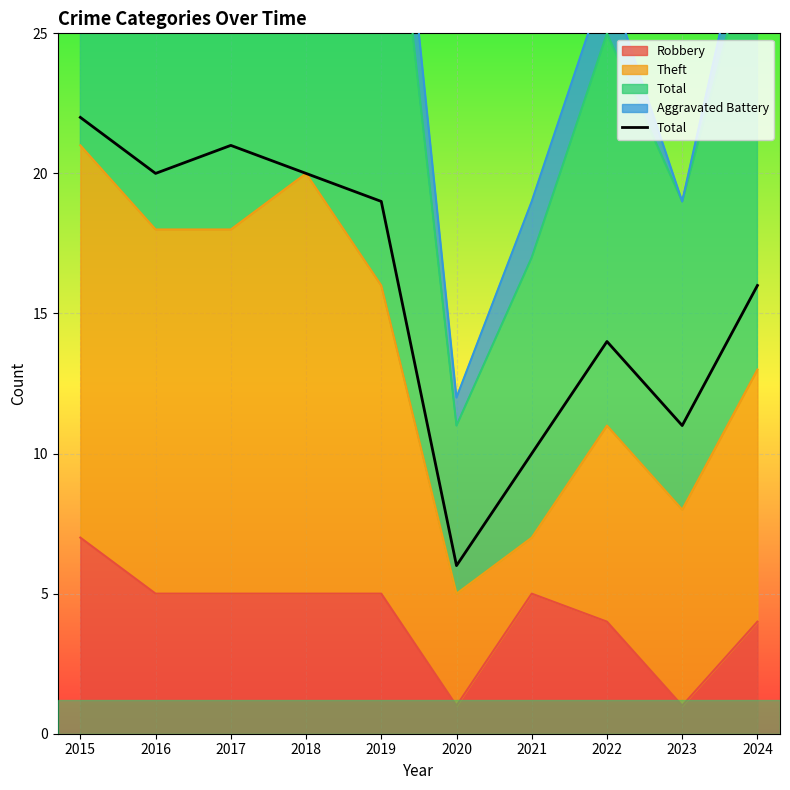

What is the greatest value displayed?

22